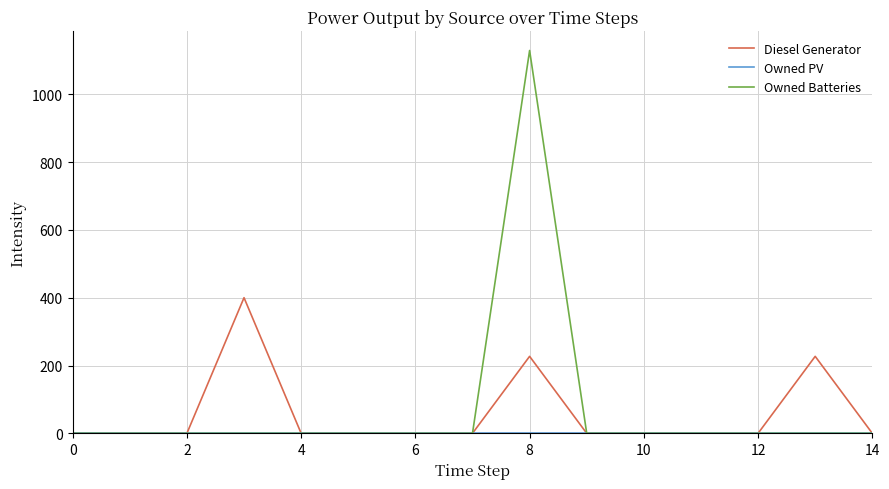

Count the number of data series in this chart.

3